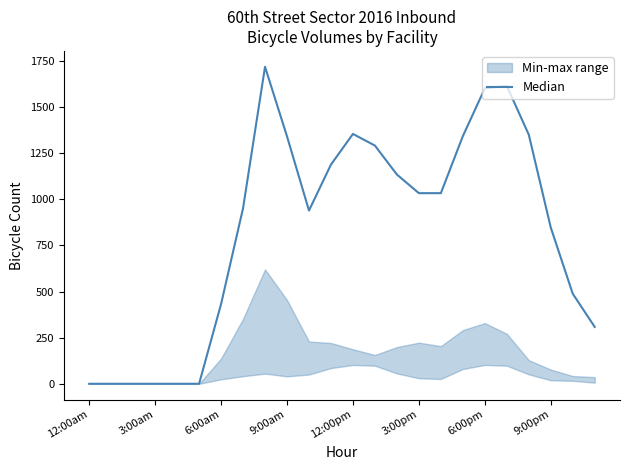

Is it true that the value at 22 is 488?

True